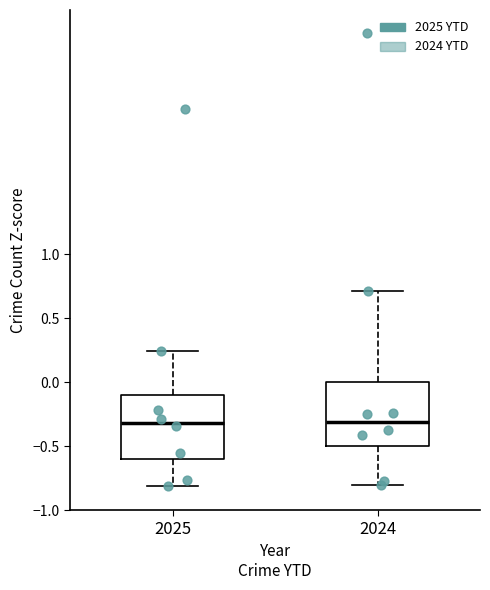

Reading left to right, read every box against the y-axis: the position of its median line, the range the box covers, and the ends of its whiskers. The values are not printed on the chart, so give them approximately, as read against the axis.

2025: median -0.30, box -0.60 to -0.10, whiskers -0.80 to 0.25
2024: median -0.30, box -0.50 to 0.00, whiskers -0.80 to 0.70